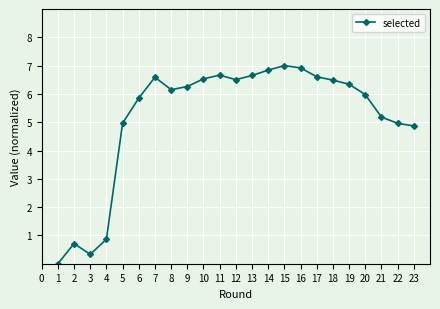

What is the difference between the values at 21 and 10?

1.4